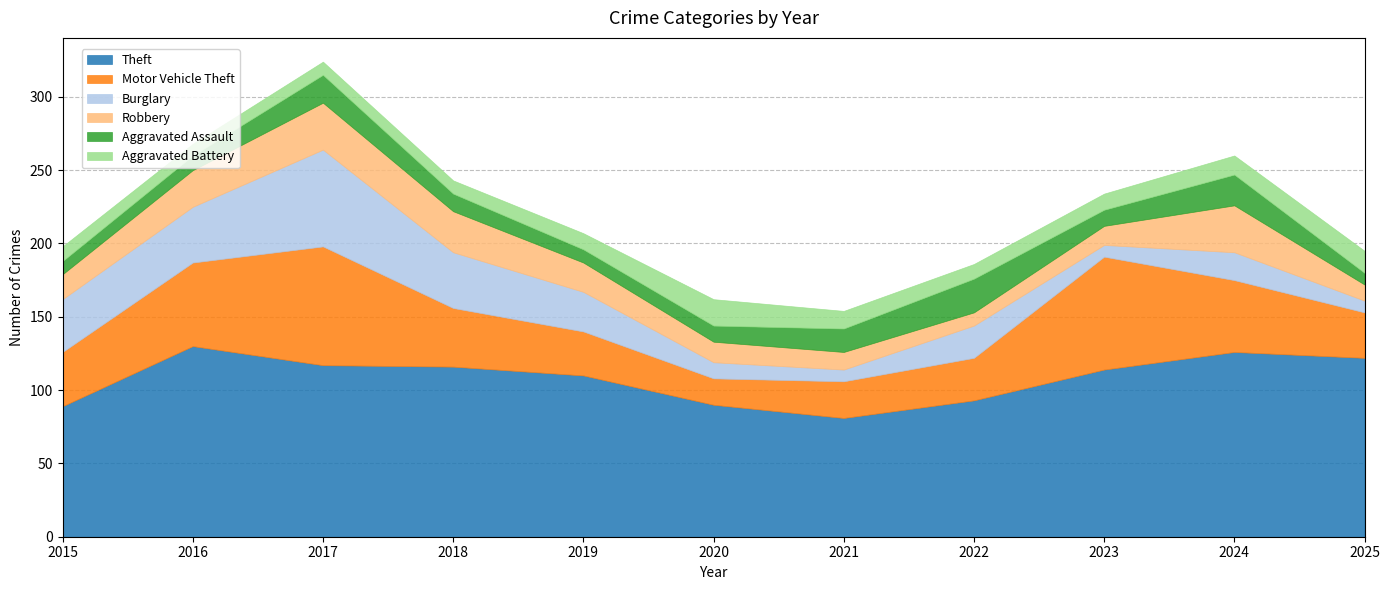

Rank the categories by Robbery value from lowest to highest.

2022, 2025, 2021, 2023, 2020, 2015, 2019, 2016, 2018, 2017, 2024